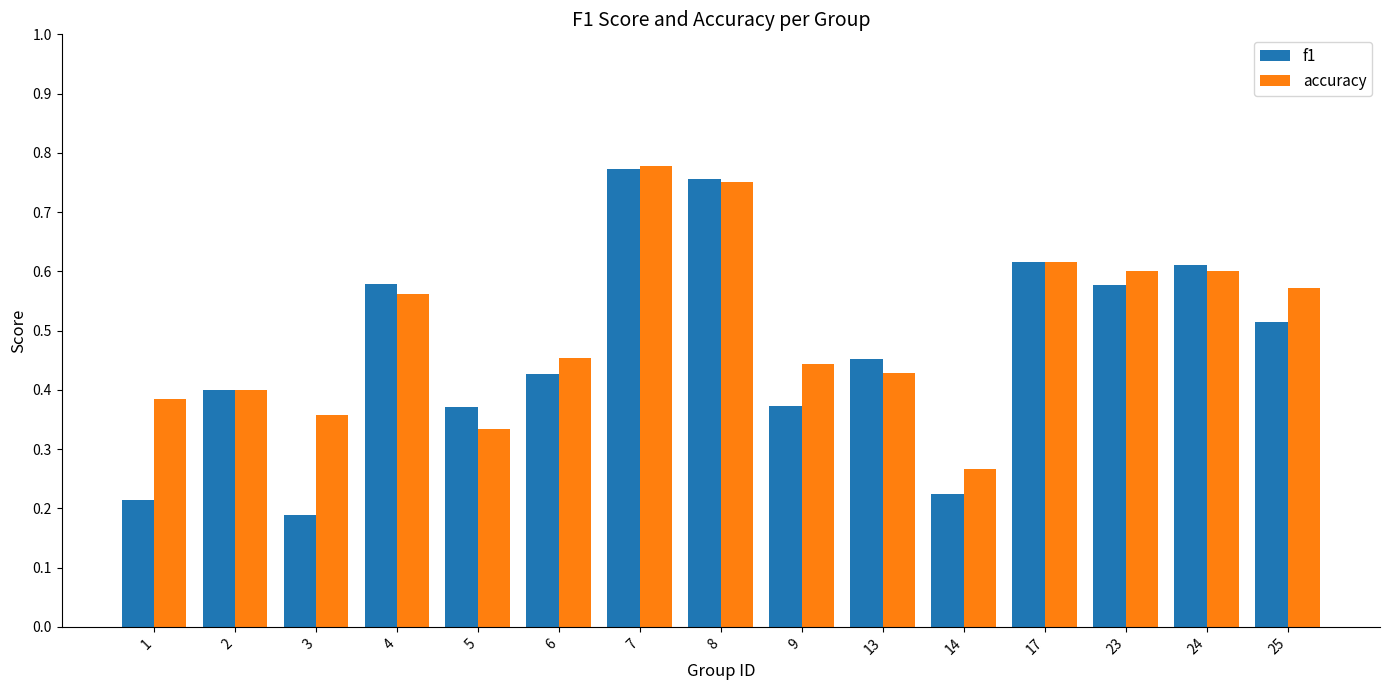

Between 1 and 25, which series saw the biggest shift?

f1